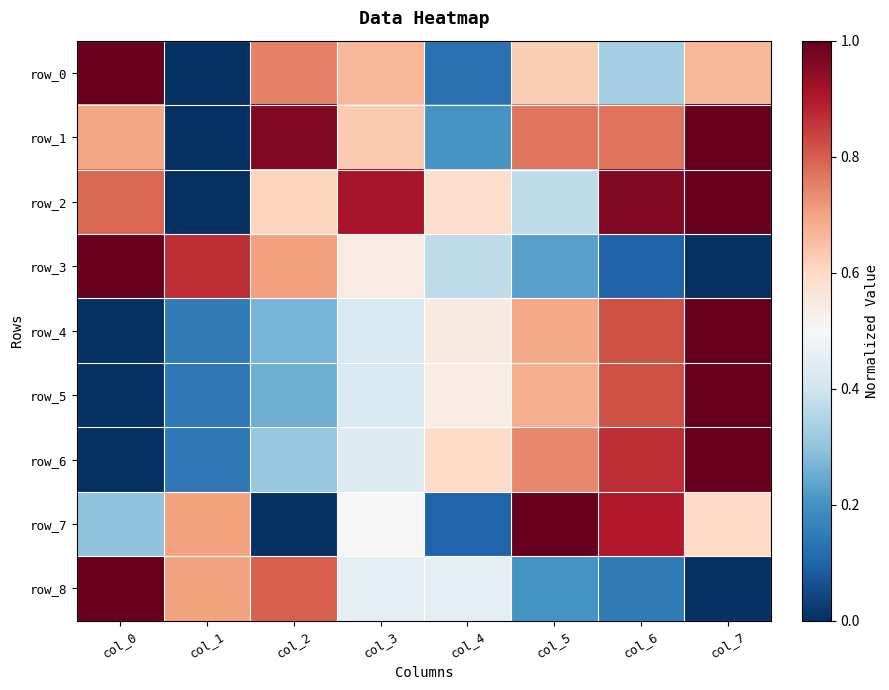

The row_6 series shows 0.6 at col_4. True or false?

True